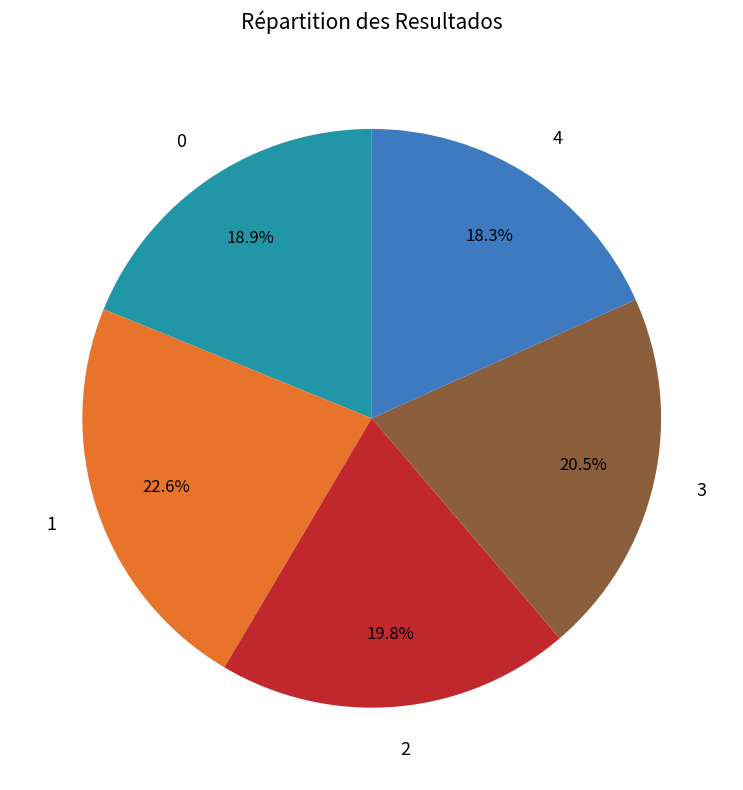

Between 3 and 0, which is larger?

3